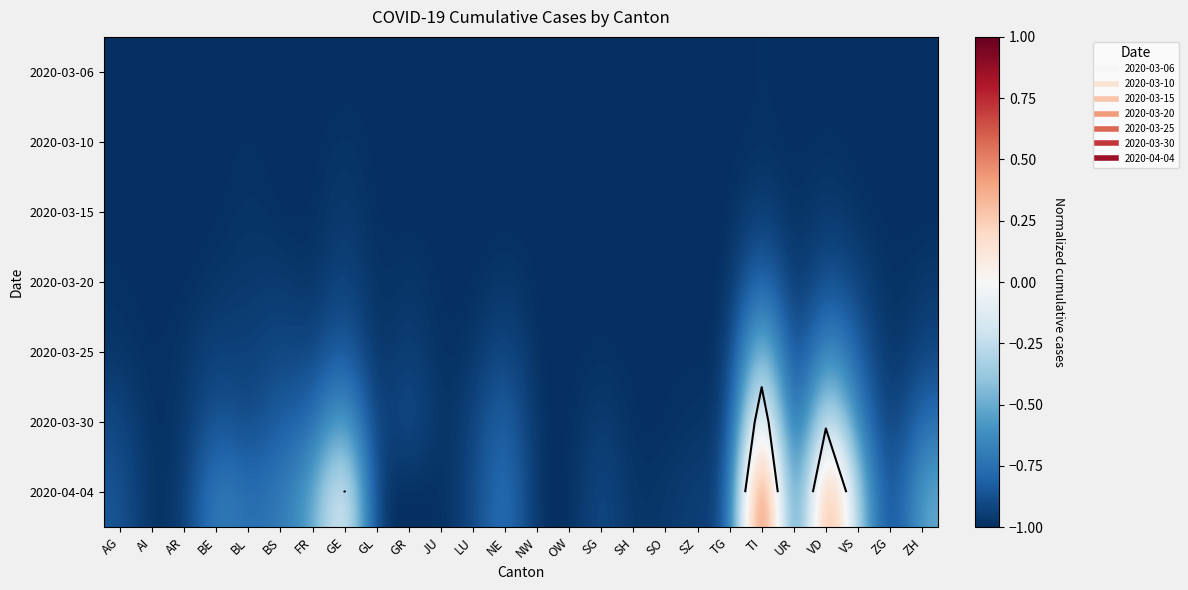

How many series are shown in this chart?

7